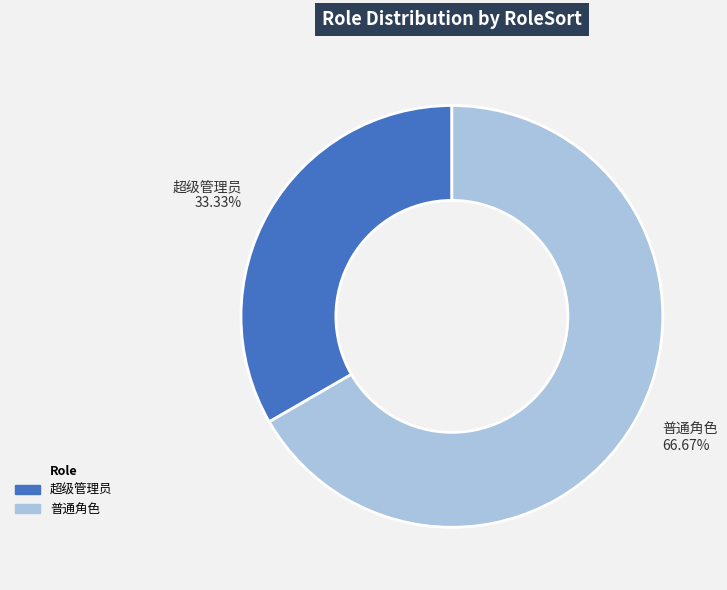

Which slice represents more than half of the pie?

普通角色